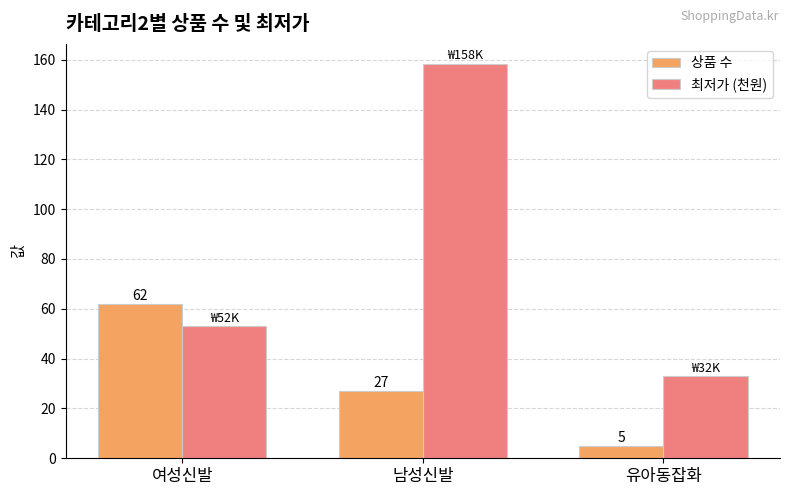

List the series in order of their overall mean, highest first.

최저가 (천원), 상품 수